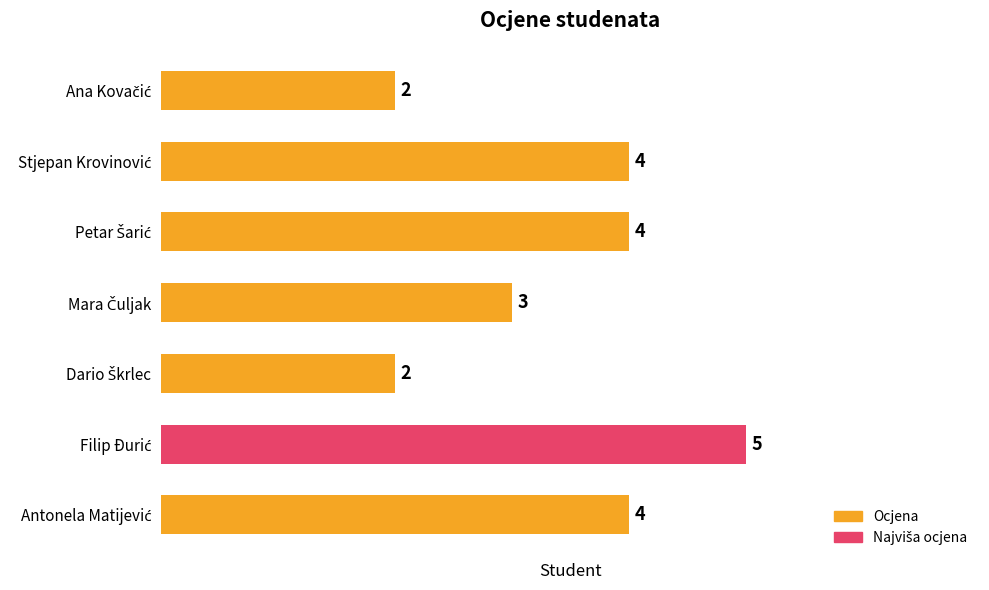

Count the number of data series in this chart.

1